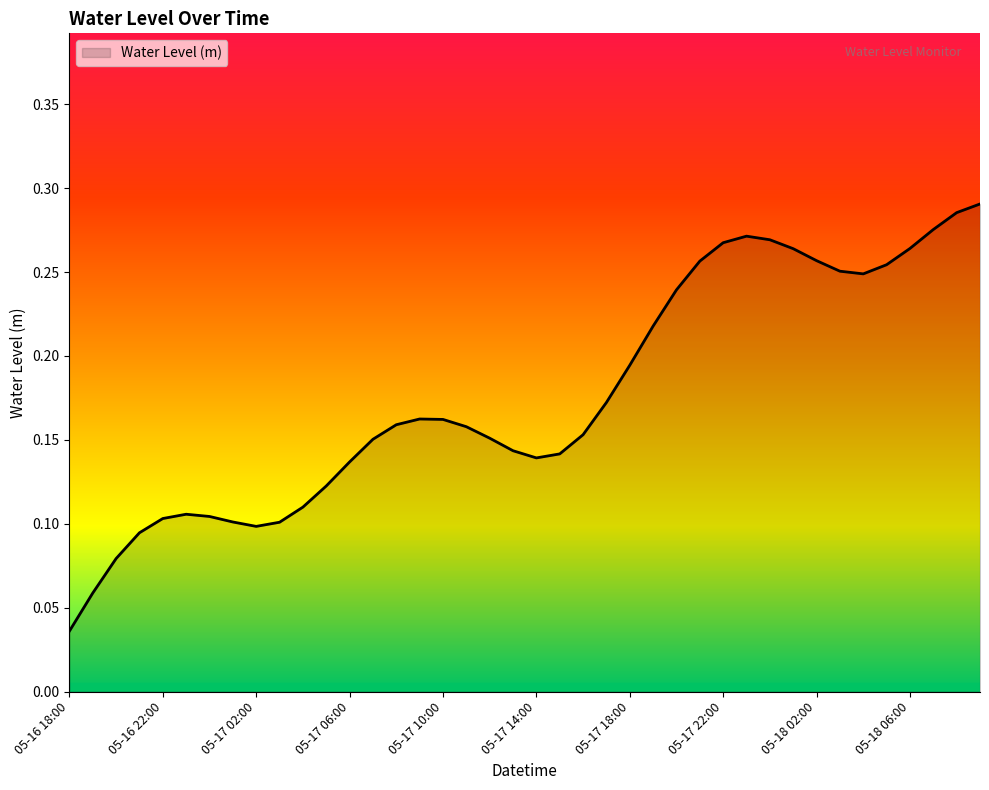

What is the difference between the maximum and minimum values?

0.3